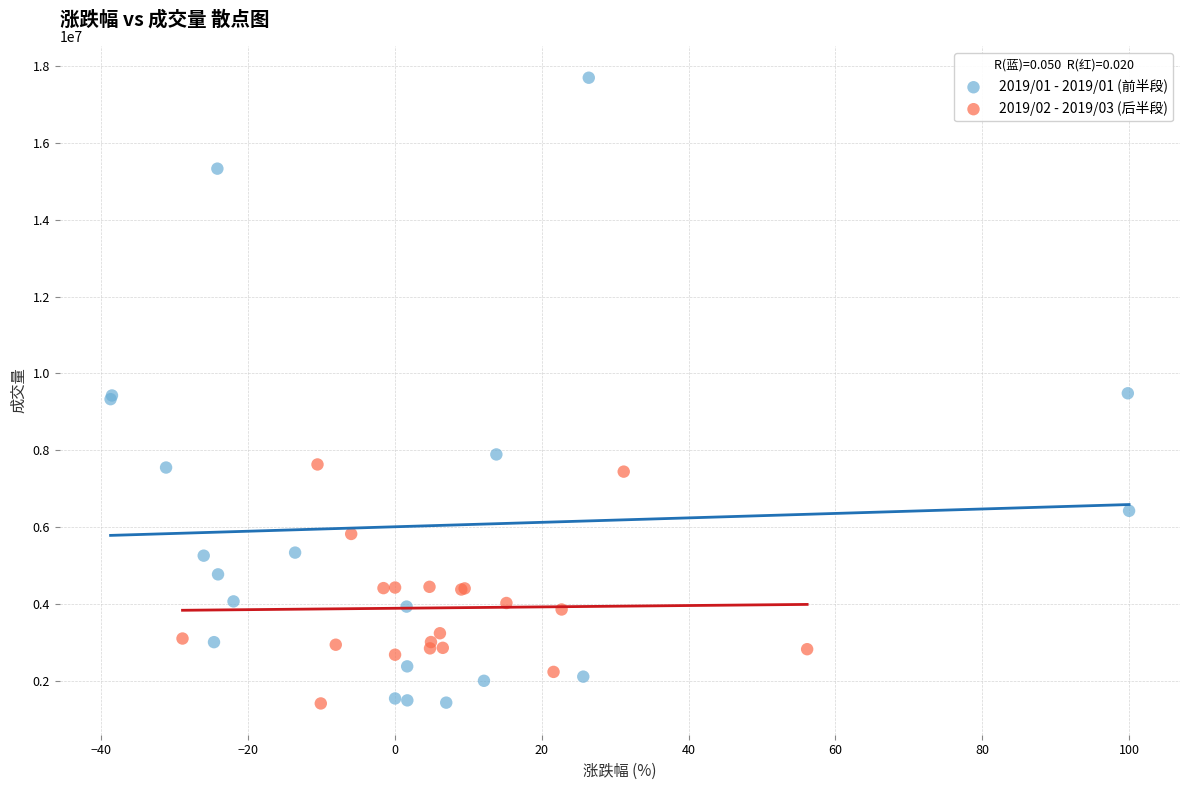

Which series contains the highest Y value?

2019/01 - 2019/01 (前半段)